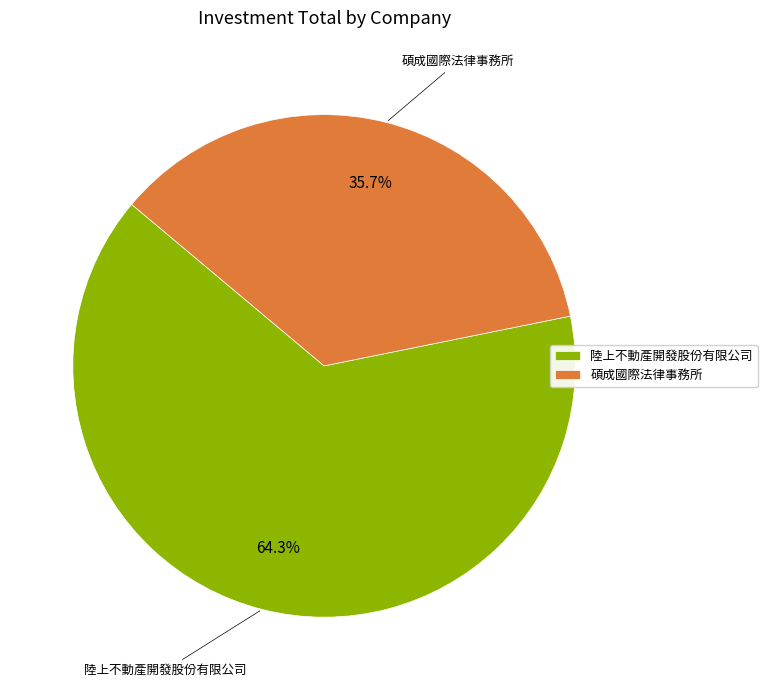

To the nearest percent, what is the difference between the 碩成國際法律事務所 and 陸上不動產開發股份有限公司 slice percentages?

29%